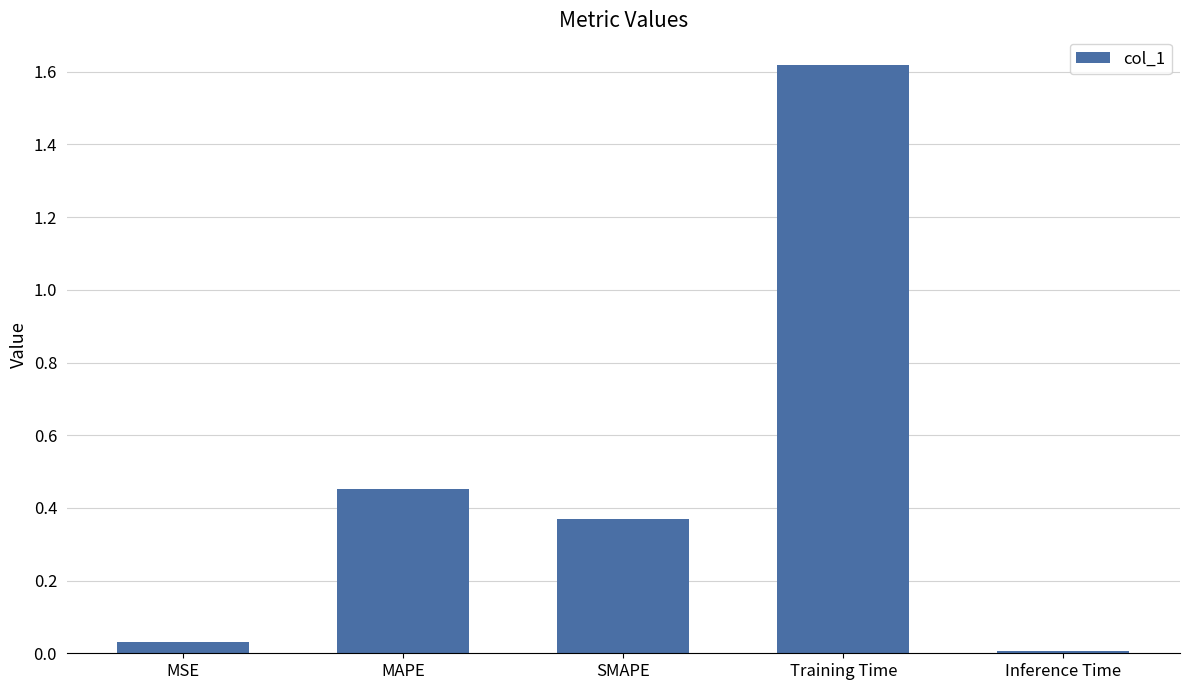

Are the bars grouped side by side (vs. stacked)?

No